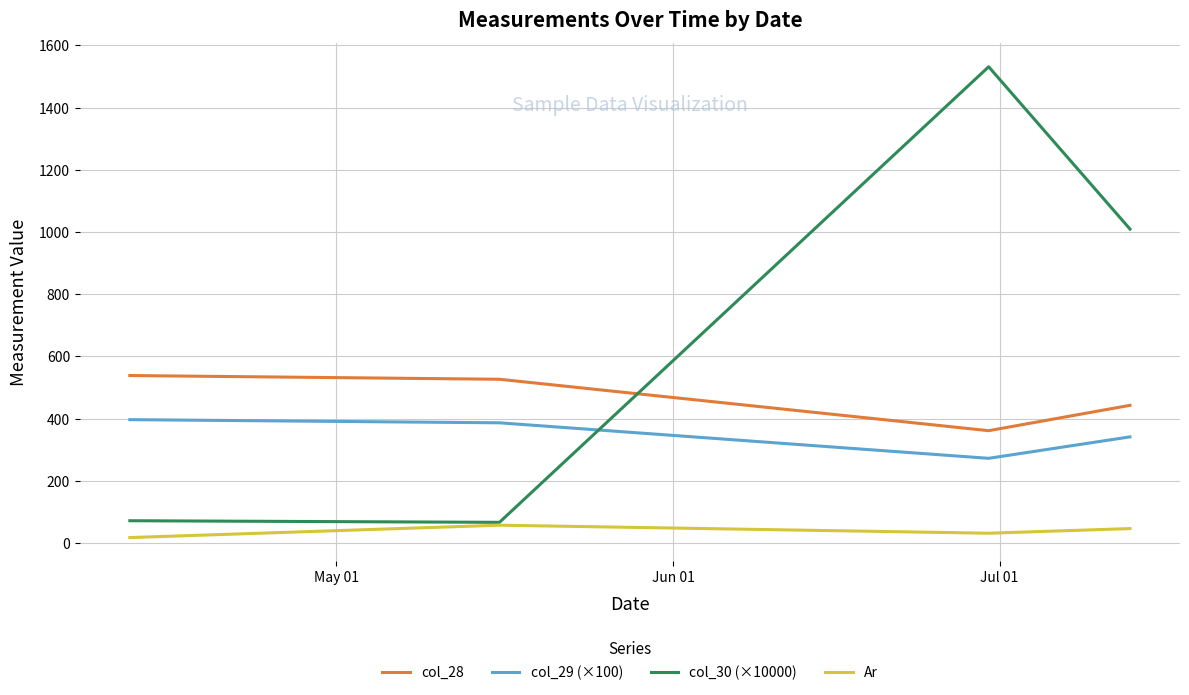

What is the highest value of the col_30 (×10000) series?

1531.3